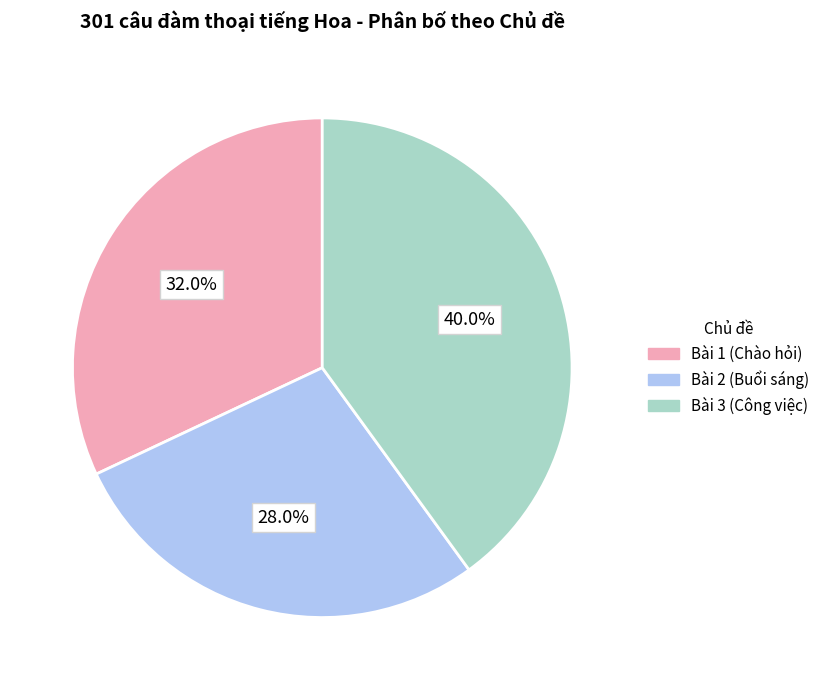

Does any single category account for the majority?

No